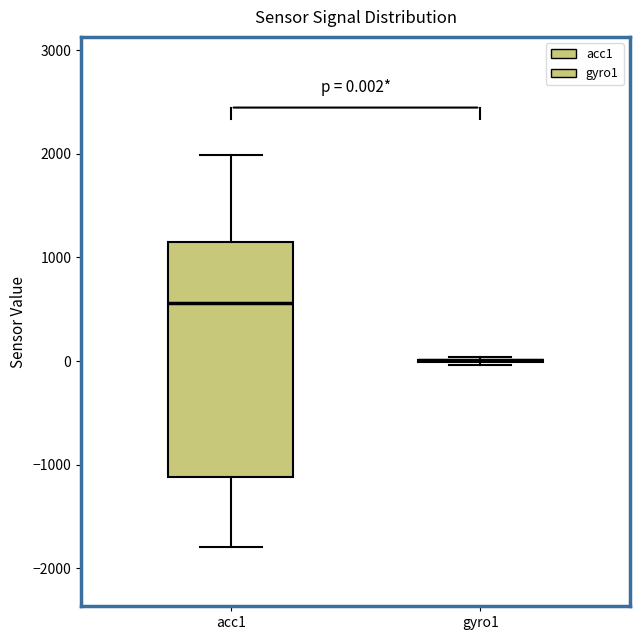

Comparing the boxes themselves (not the whiskers), which one is the tallest?

acc1